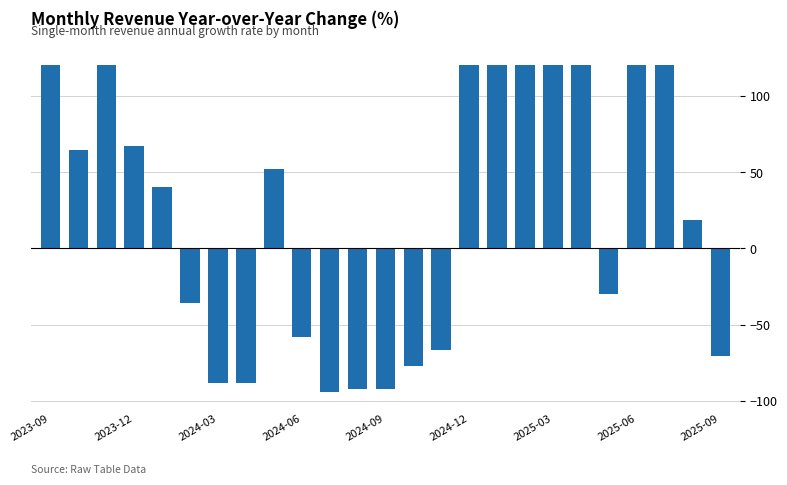

What is the difference between the maximum and minimum values?

214.3